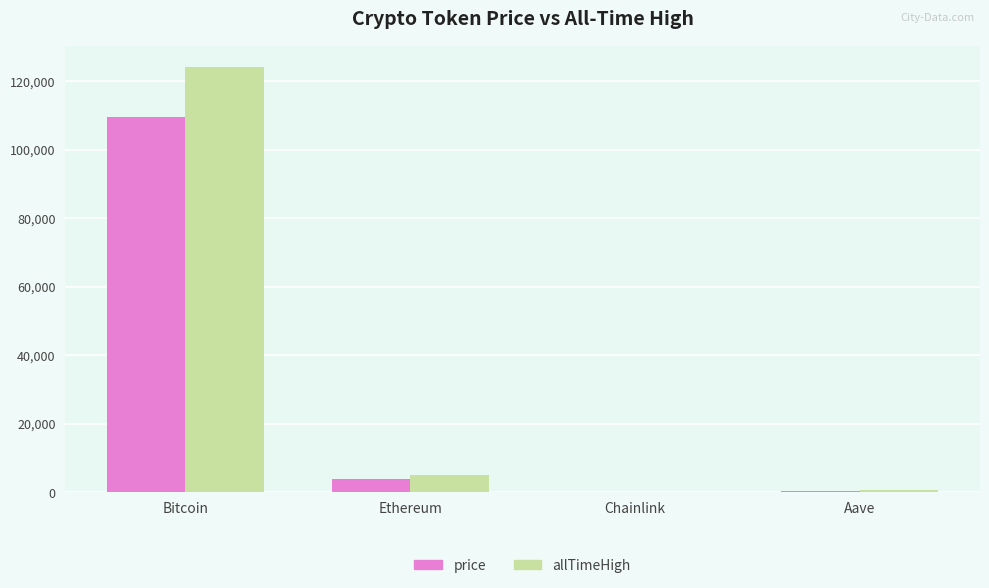

What are all the series names shown in the legend?

price, allTimeHigh